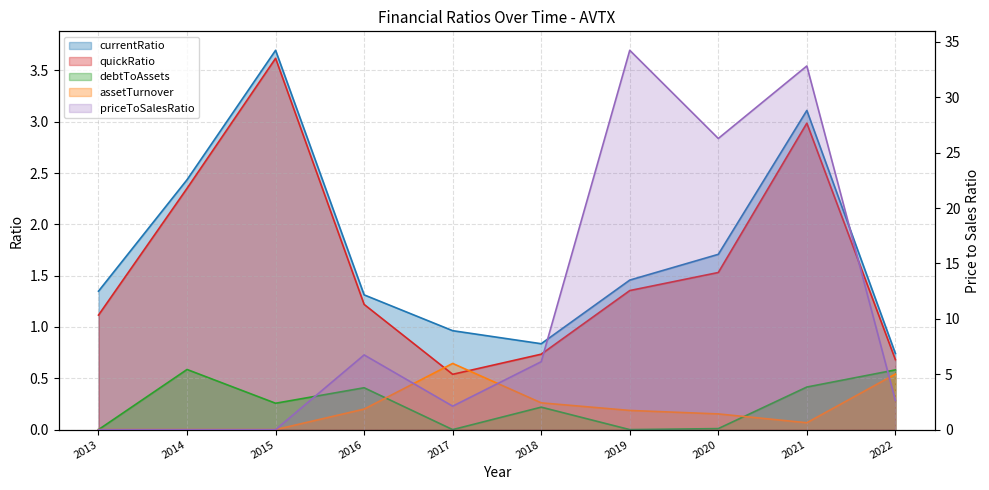

Which series has the widest spread of values?

priceToSalesRatio